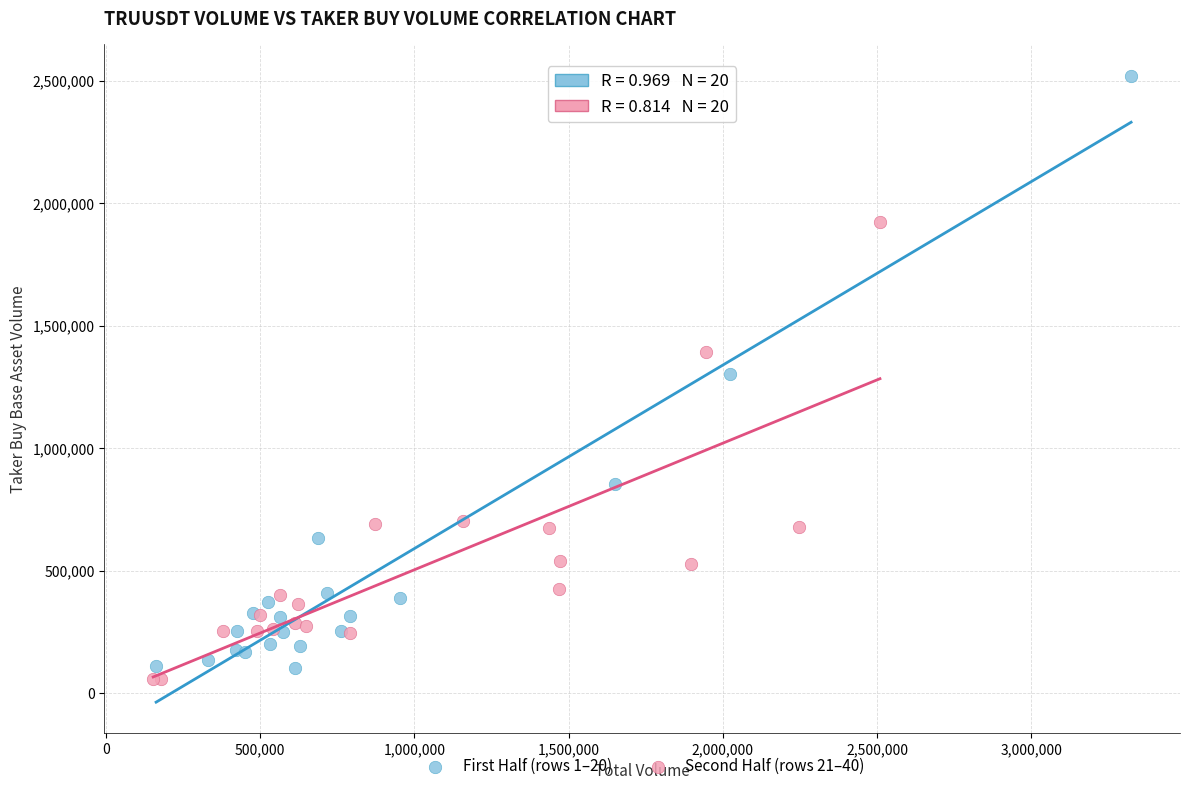

Which series contains the highest Y value?

First Half (rows 1–20)